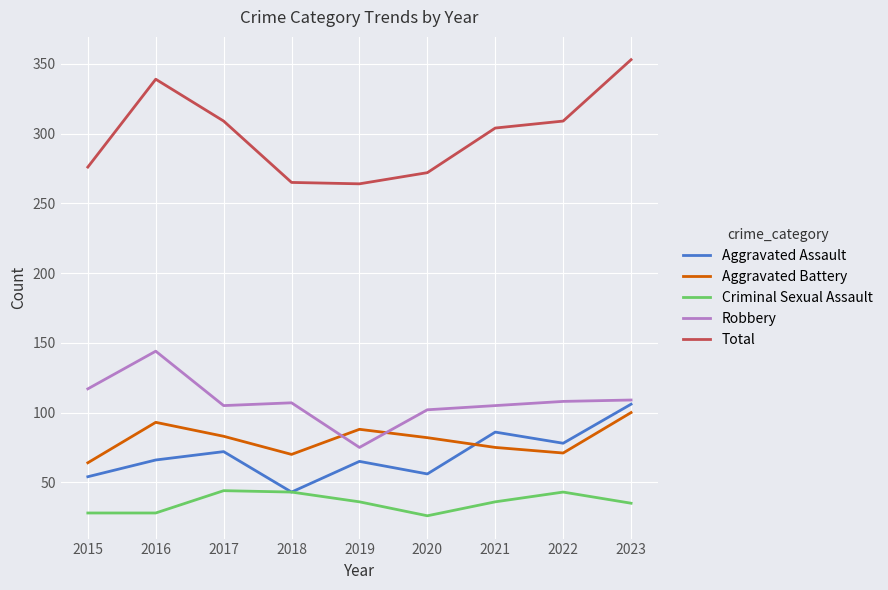

Is it true that Total equals 309 at 2017?

True